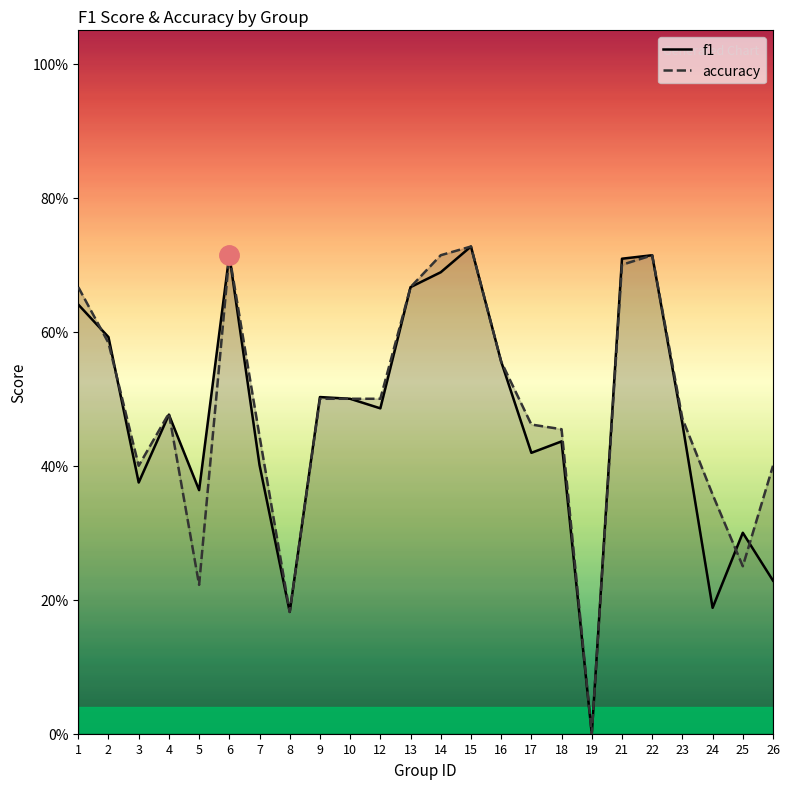

Which series has the largest total across all categories?

accuracy